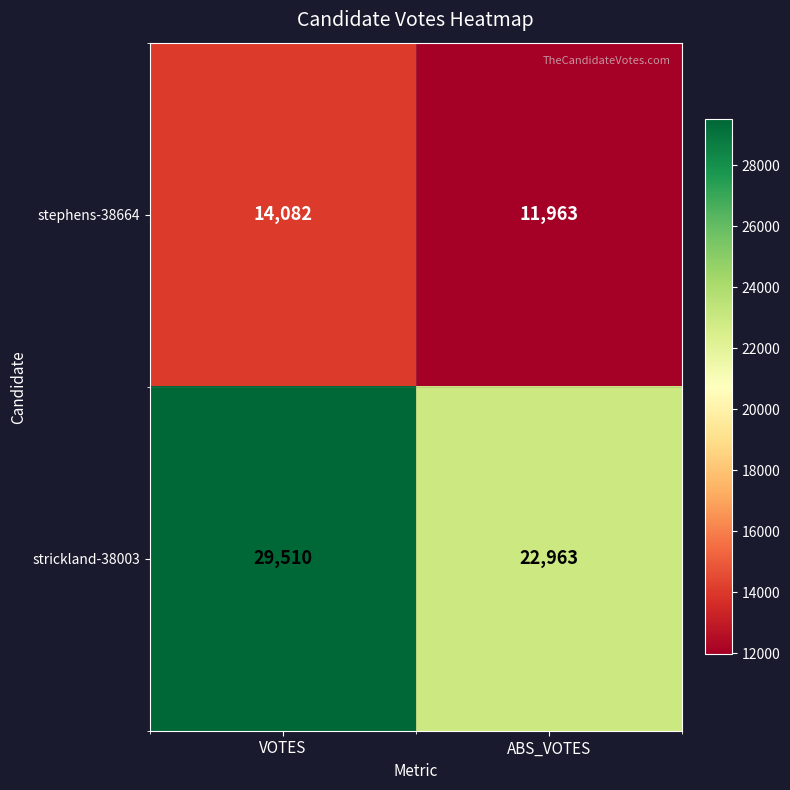

Where is stephens-38664 nearest to the value 13022?

ABS_VOTES